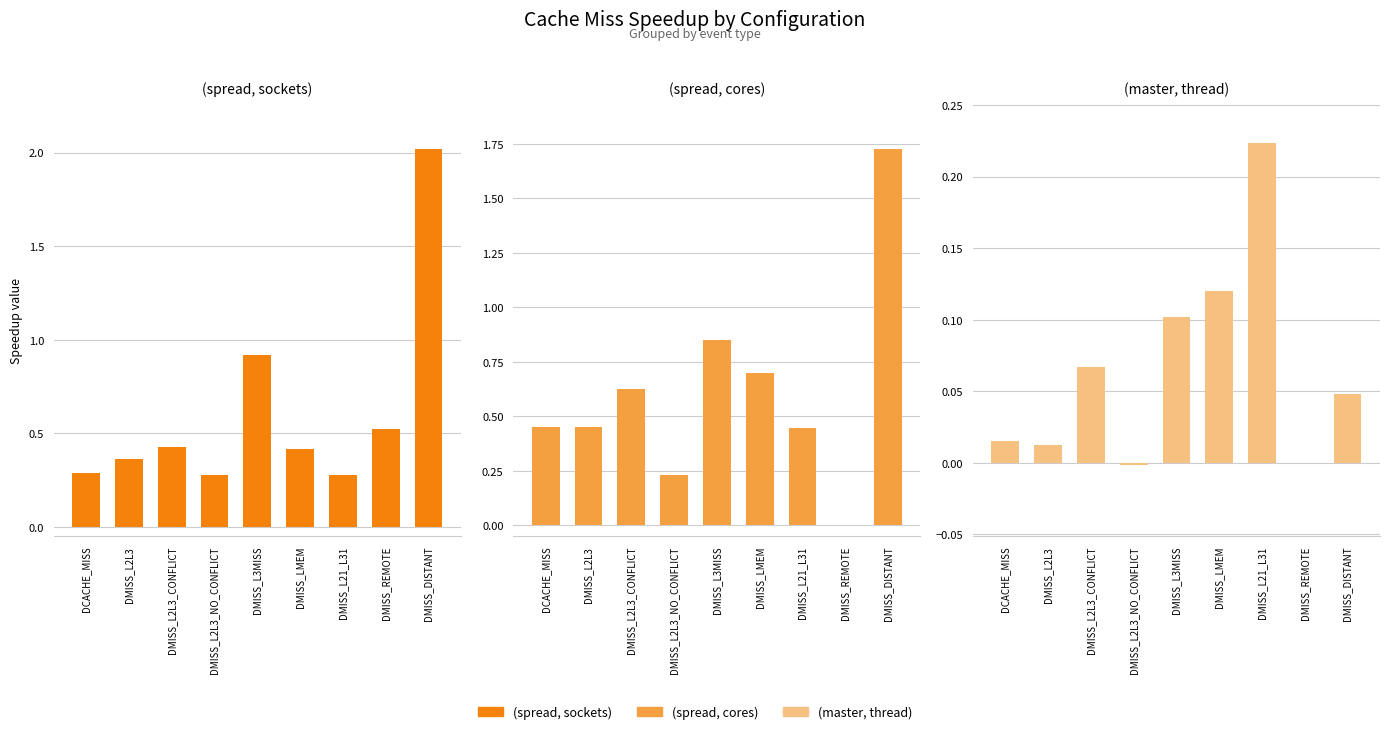

At which category is the sum across all series the highest?

DMISS_DISTANT